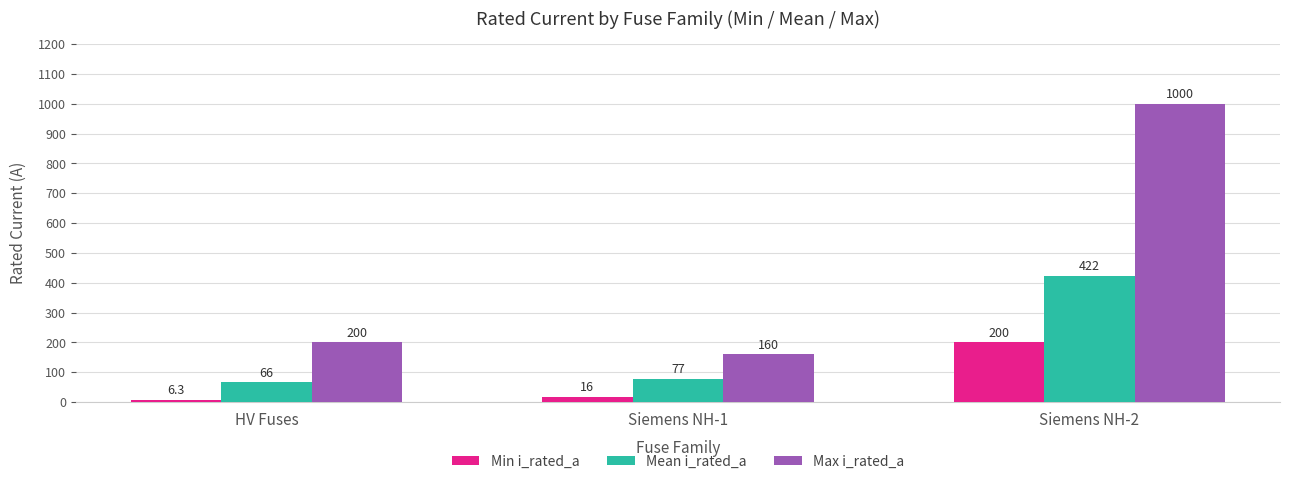

Read the Min i_rated_a value at Siemens NH-1.

16.0